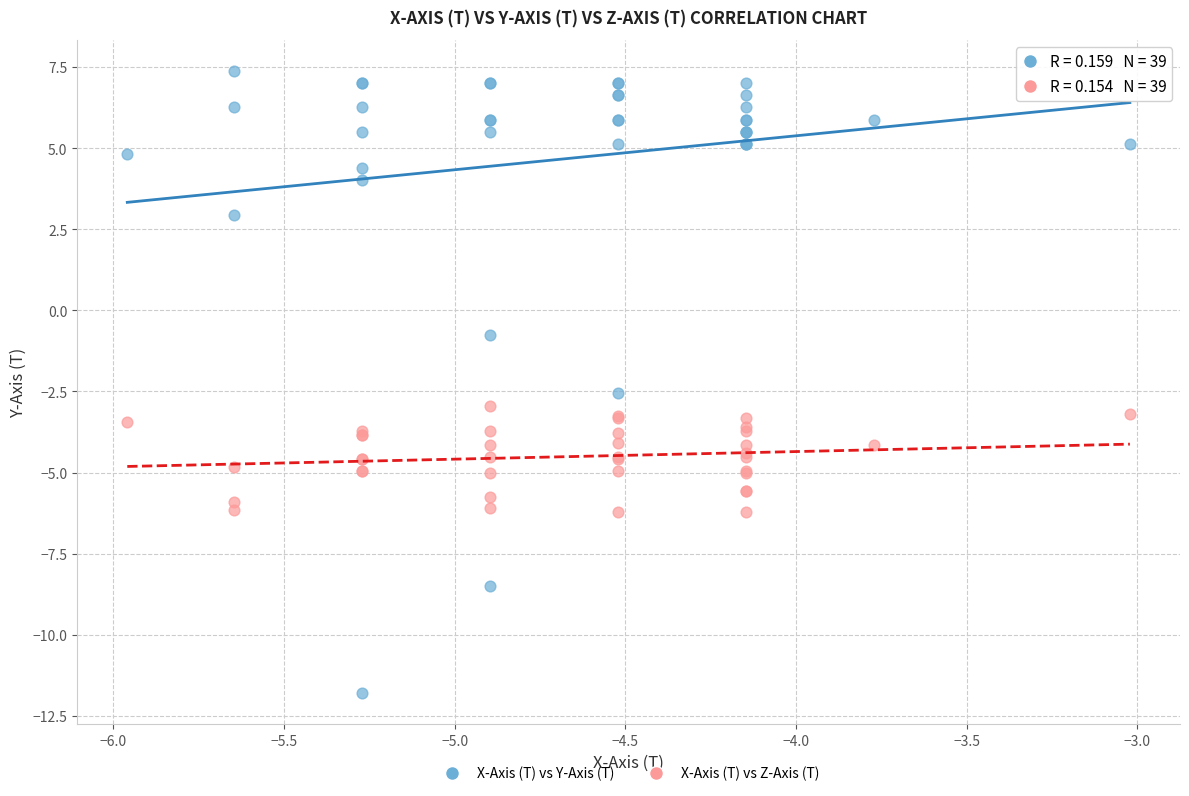

Which series reaches the minimum Y coordinate?

X-Axis (T) vs Y-Axis (T)